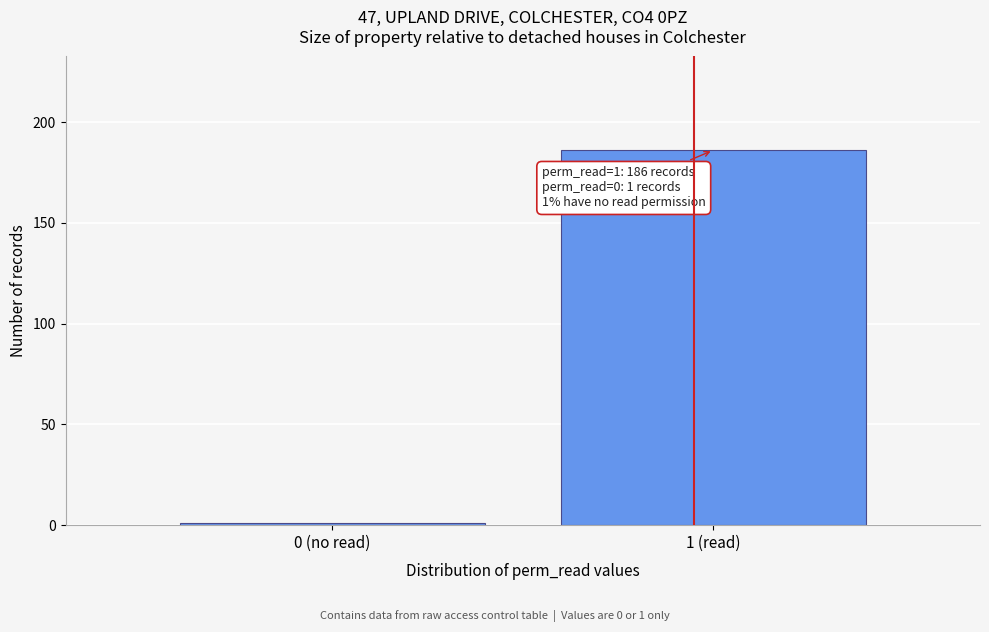

Reading left to right, what are all the values shown in this chart?

1	186